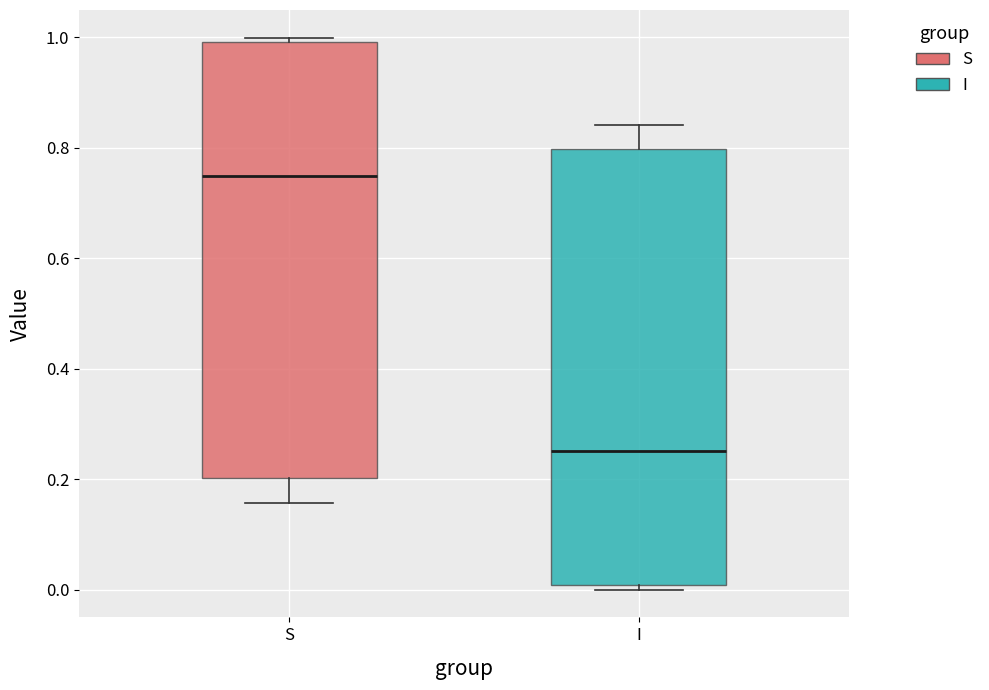

Reading left to right, transcribe this box plot: for each box, give where its median line is, the range the box spans, and where its two whiskers end, as read against the y-axis. The values are not printed on the chart, so give them approximately, as read against the axis.

S: median 0.74, box 0.20 to 1.00, whiskers 0.16 to 1.00 (just above the box's upper edge)
I: median 0.26, box 0.00 to 0.80, whiskers 0.00 (just below the box's lower edge) to 0.84